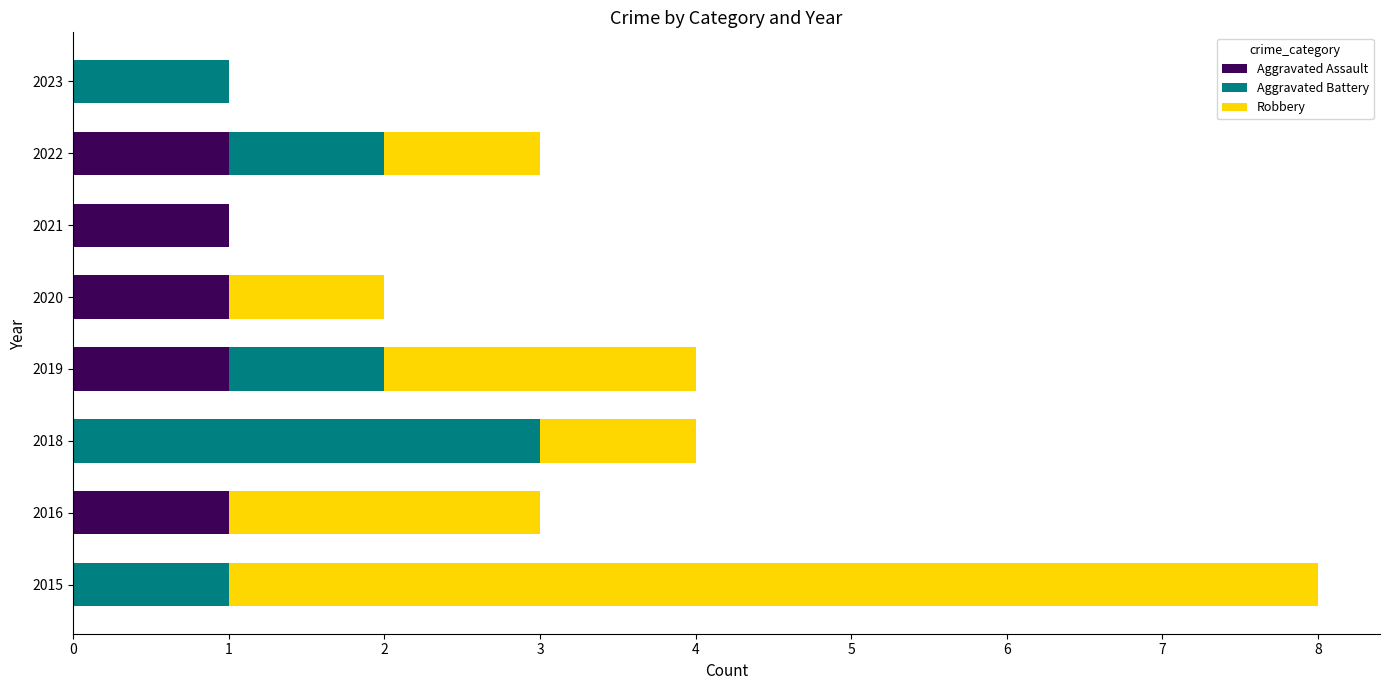

At which category is the sum across all series the highest?

2015